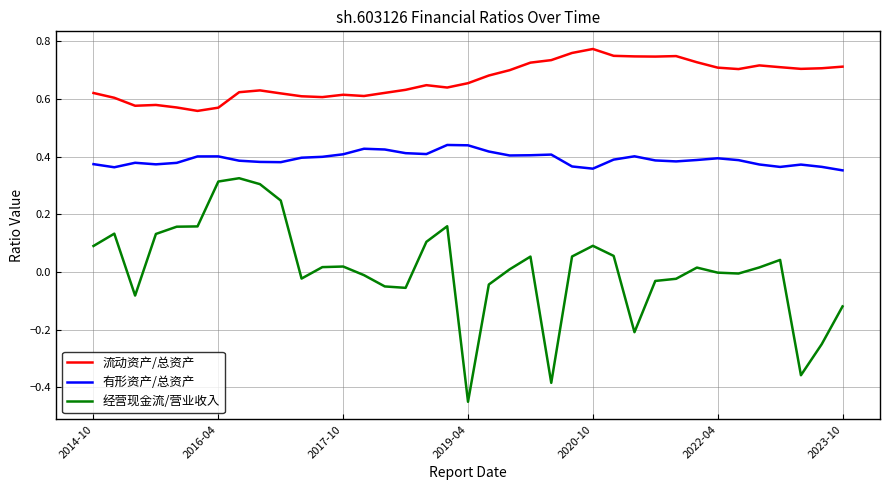

Which series has the largest range (max minus min)?

经营现金流/营业收入